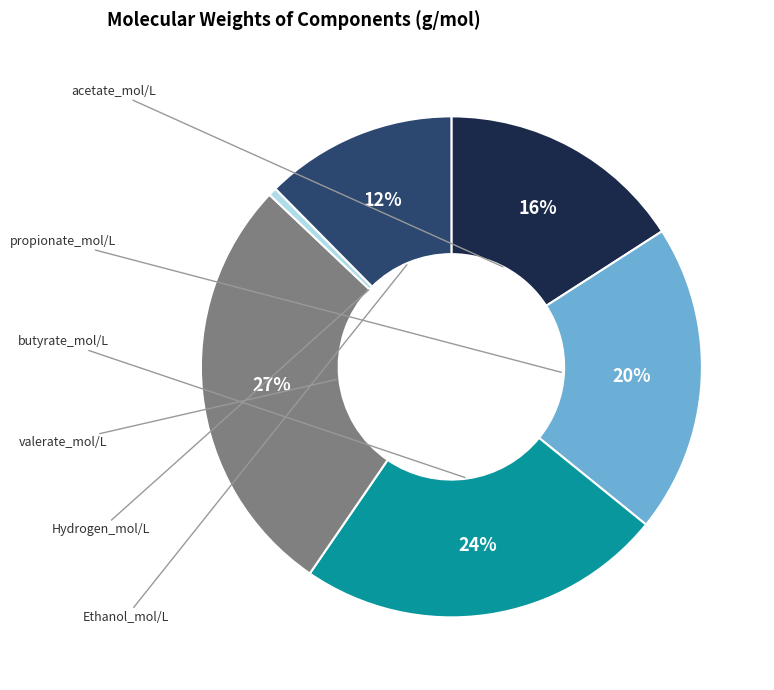

To the nearest percent, what is the average slice percentage?

17%